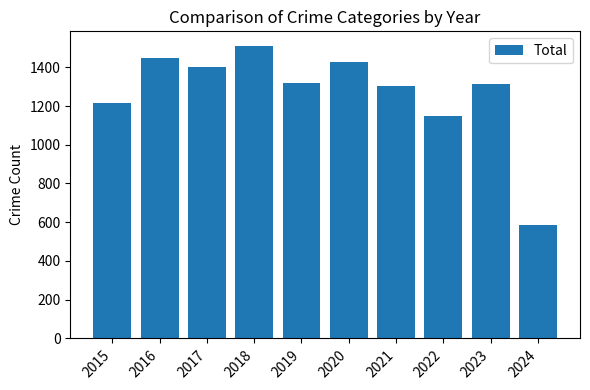

How many categories are shown in the chart?

10